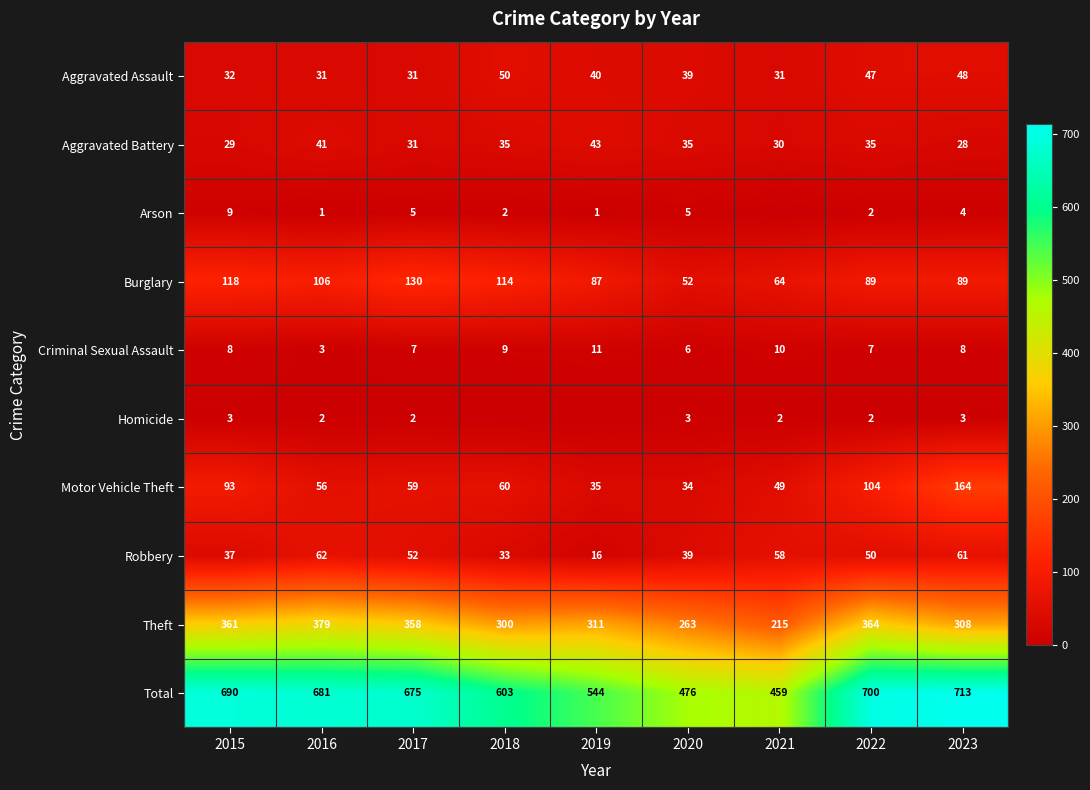

Is it true that Motor Vehicle Theft equals 104 at 2022?

True